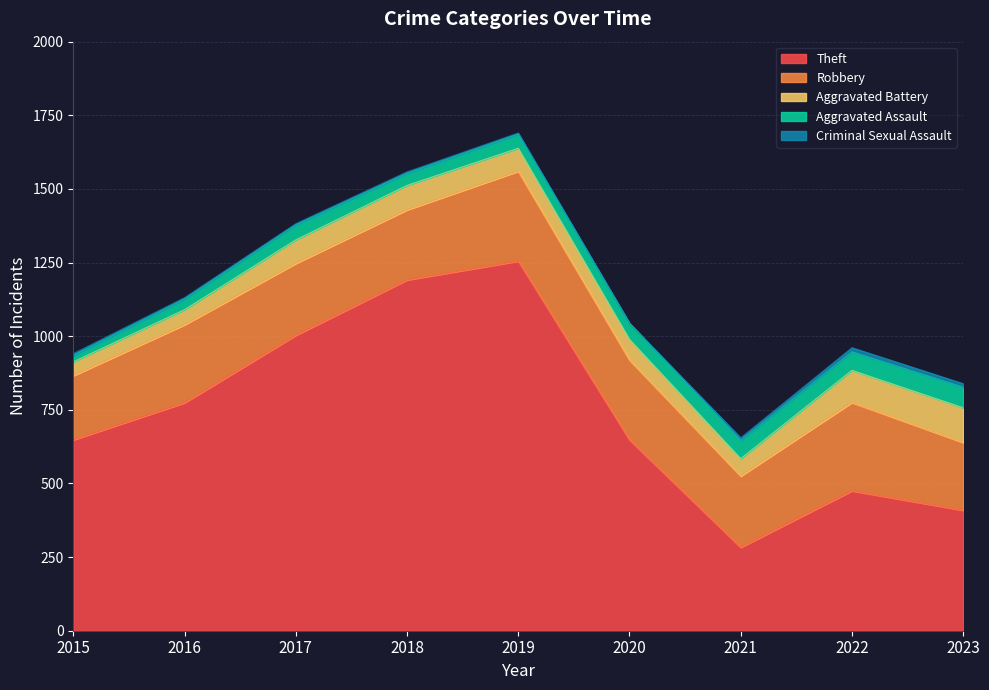

Which series has the largest range (max minus min)?

Theft